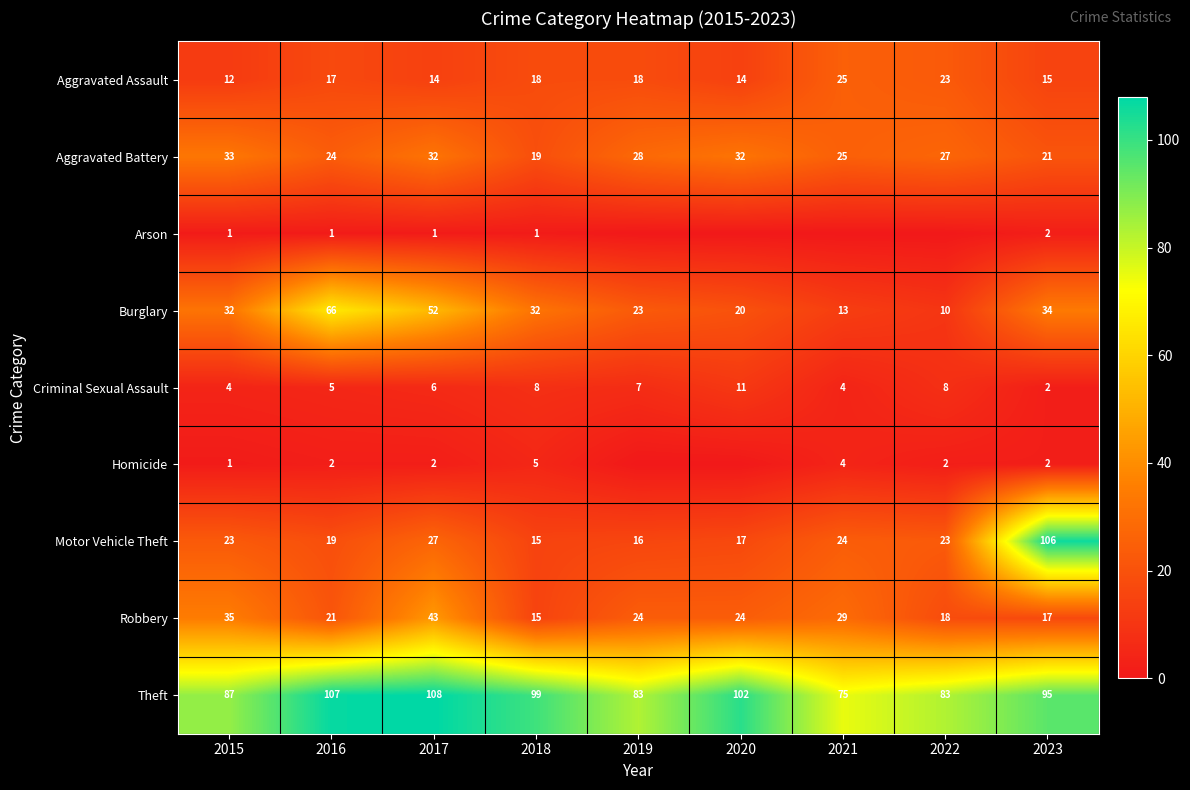

At which label is Burglary closest to 38?

2023